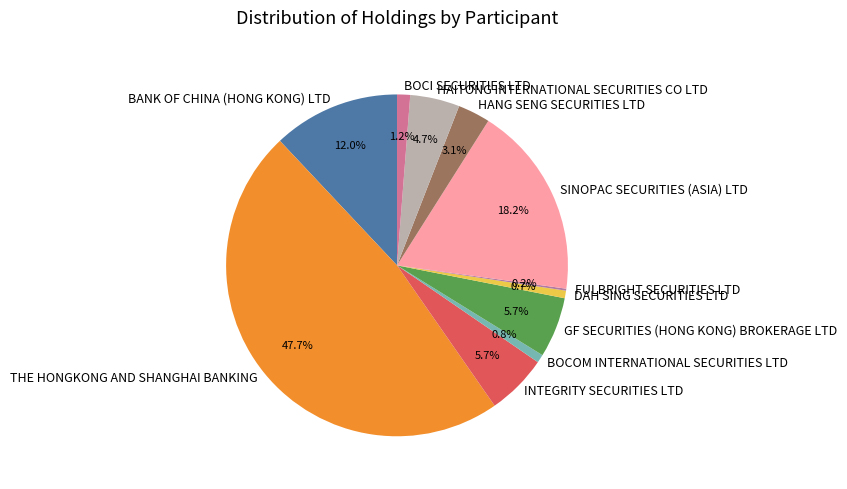

Is it true that HANG SENG SECURITIES LTD is 3% of the pie?

True